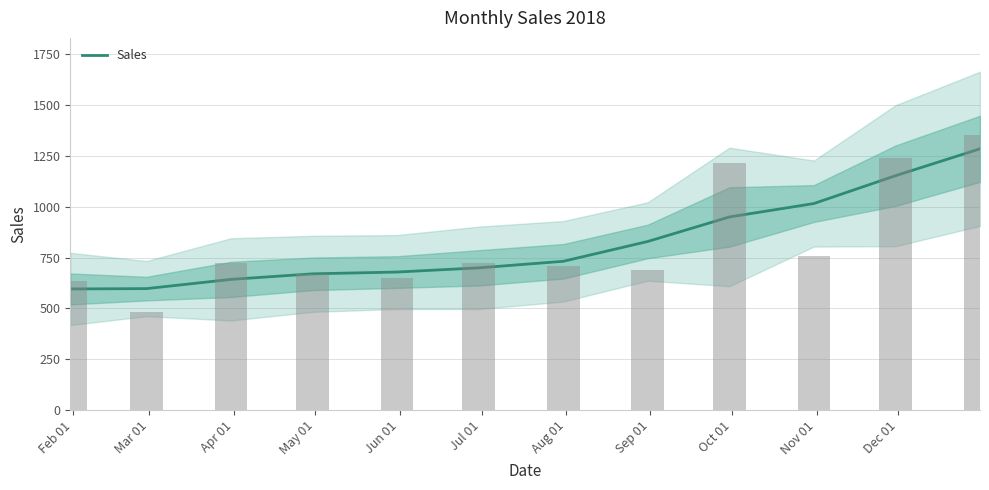

Does the chart contain any negative values?

No